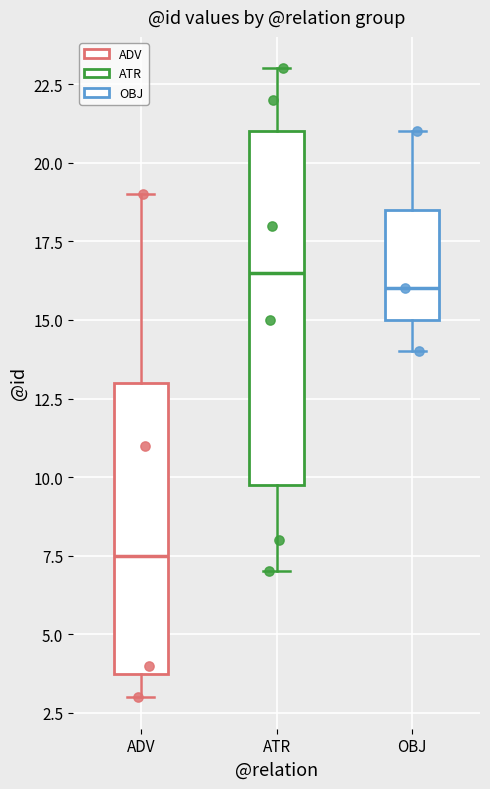

Which box's median line is the lowest?

ADV